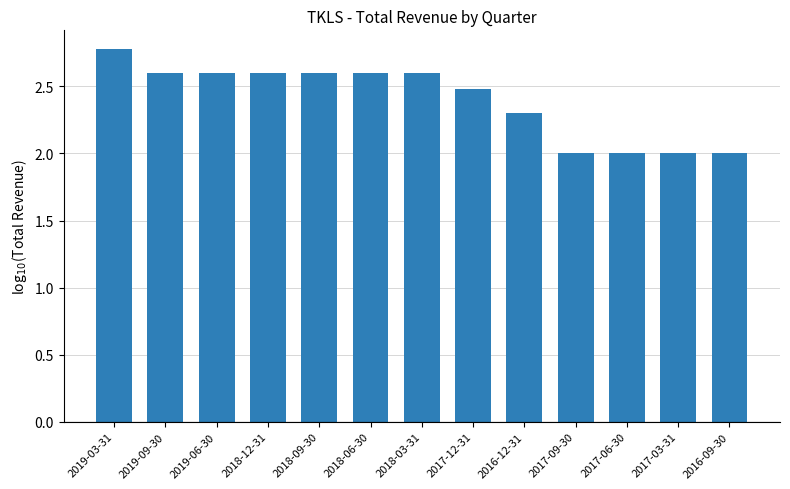

What is the label of the 4th bar from the right?

2017-09-30